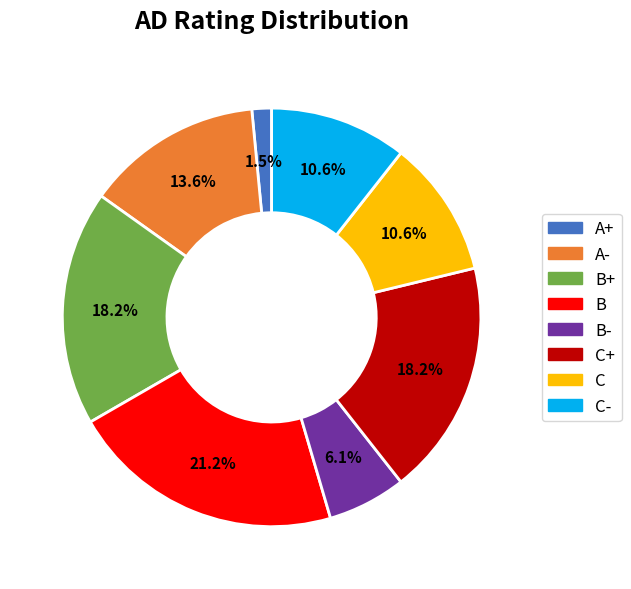

Does any single category account for the majority?

No